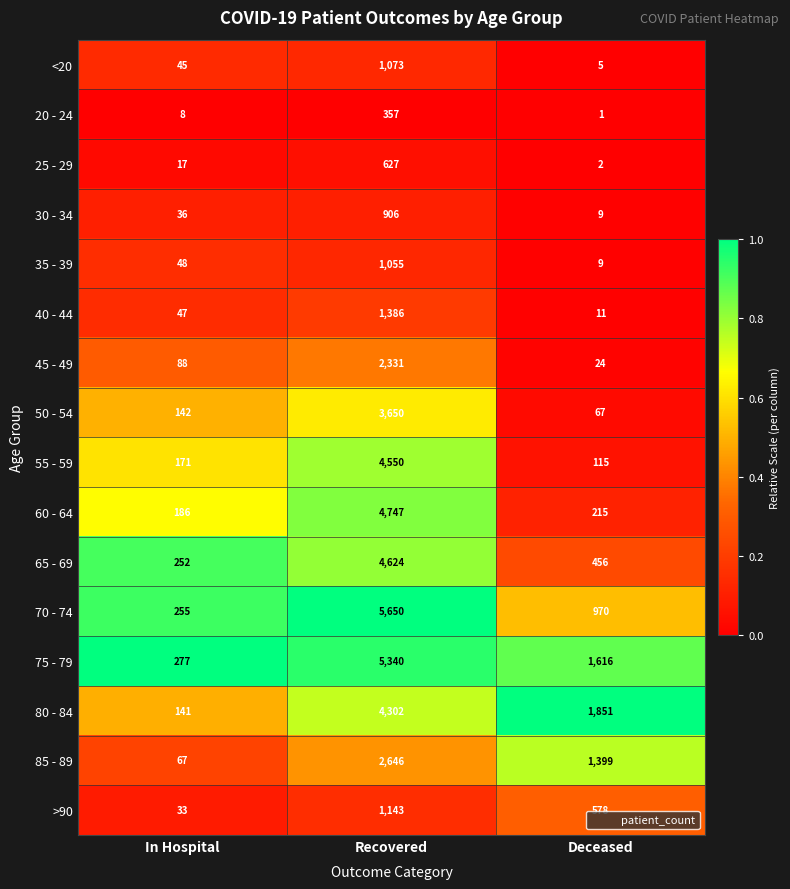

What is the sum of the 80 - 84 values at Deceased and Recovered?

6153